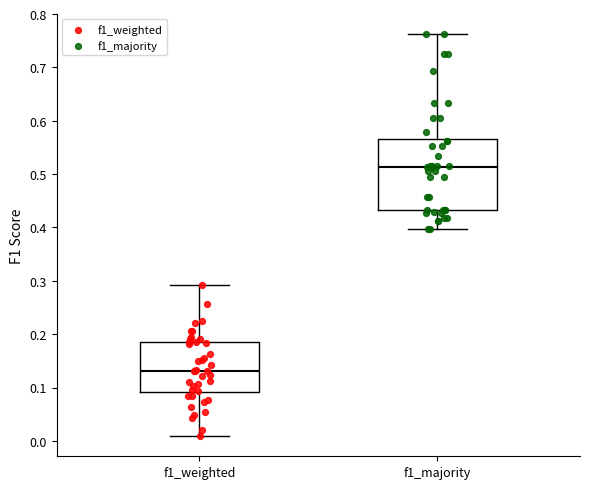

Reading left to right, transcribe this box plot: for each box, give where its median line is, the range the box spans, and where its two whiskers end, as read against the y-axis. The values are not printed on the chart, so give them approximately, as read against the axis.

f1_weighted: median 0.13, box 0.09 to 0.19, whiskers 0.01 to 0.29
f1_majority: median 0.51, box 0.43 to 0.57, whiskers 0.40 to 0.76